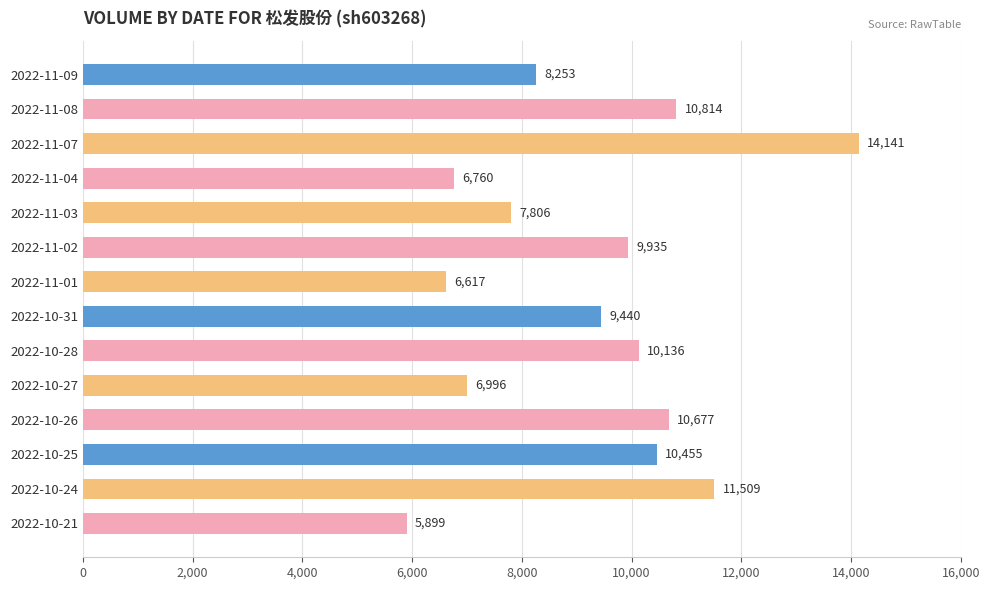

Which category has the highest value across all series?

2022-11-07